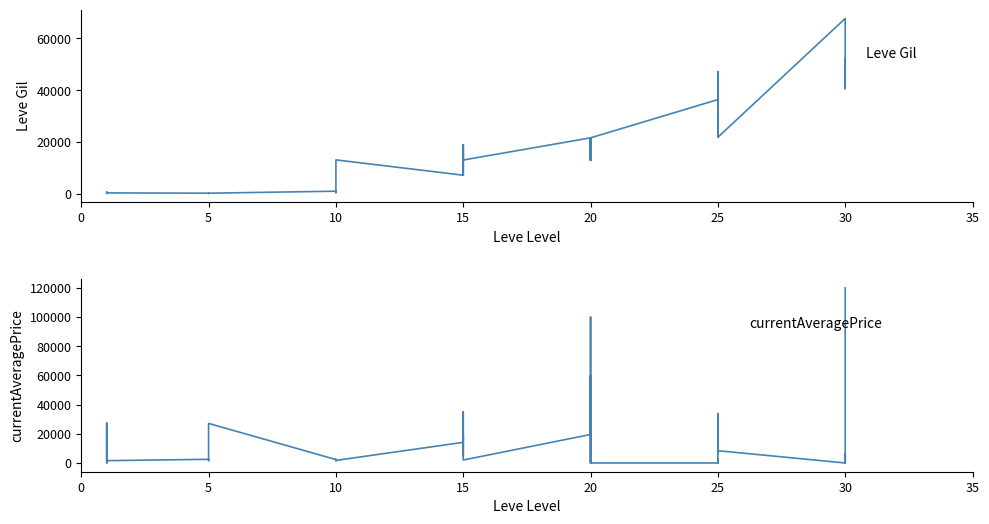

Does the chart display data point markers on the line(s)?

No